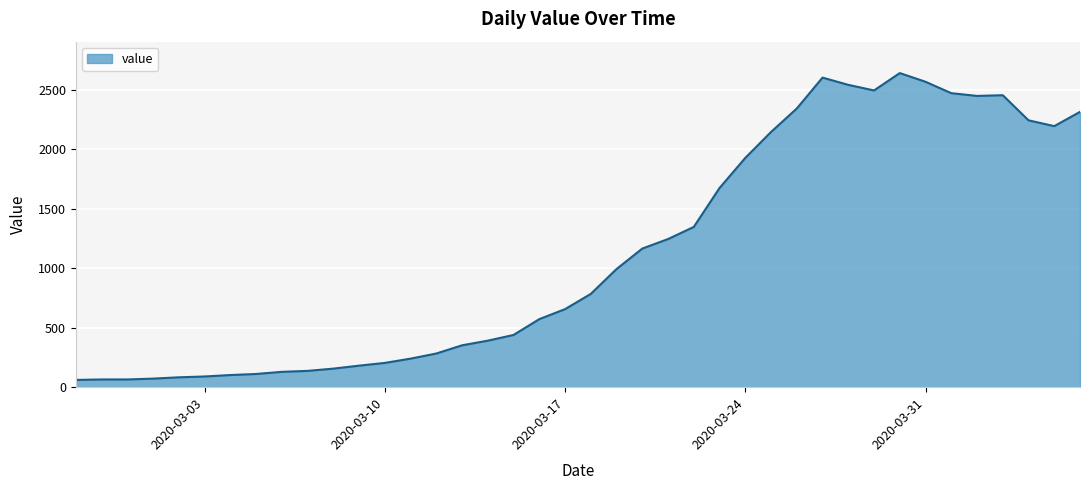

What is the minimum value shown in the chart?

61